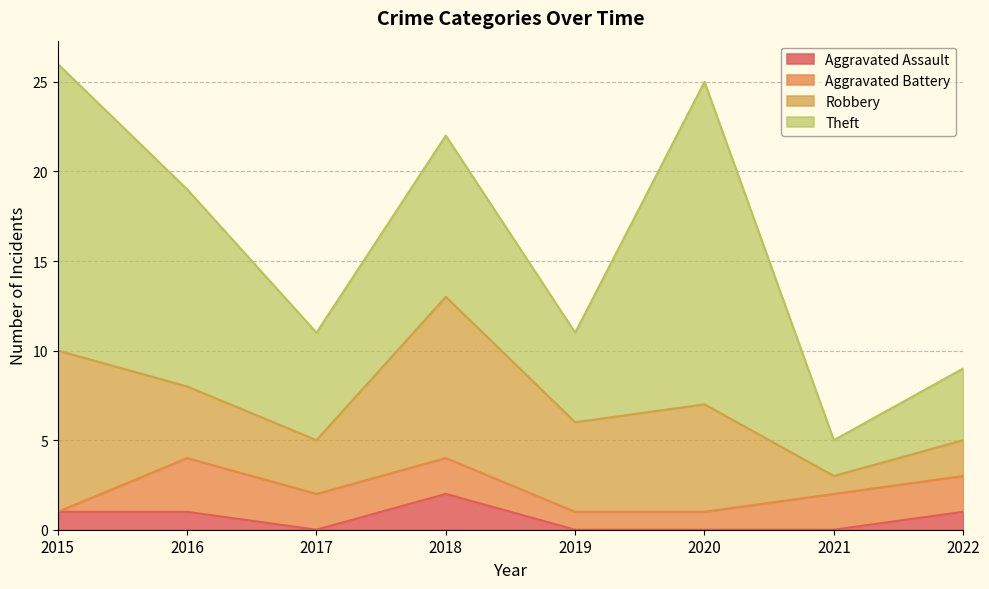

What is the average value of the Aggravated Assault series?

1